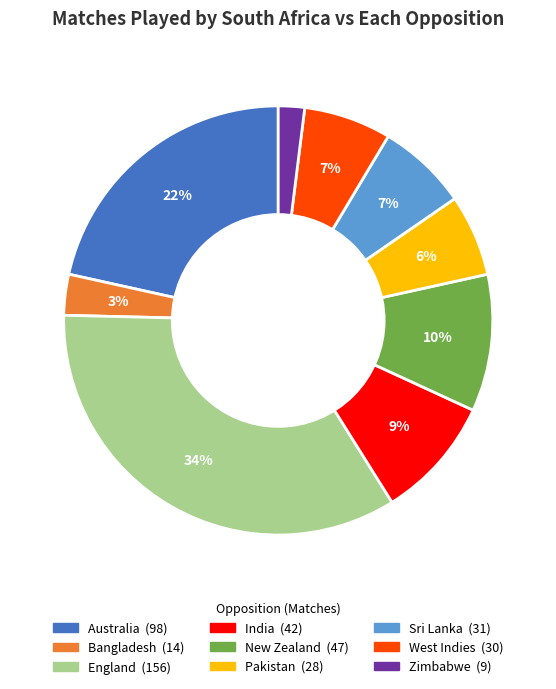

Does New Zealand represent more than half of the total?

No